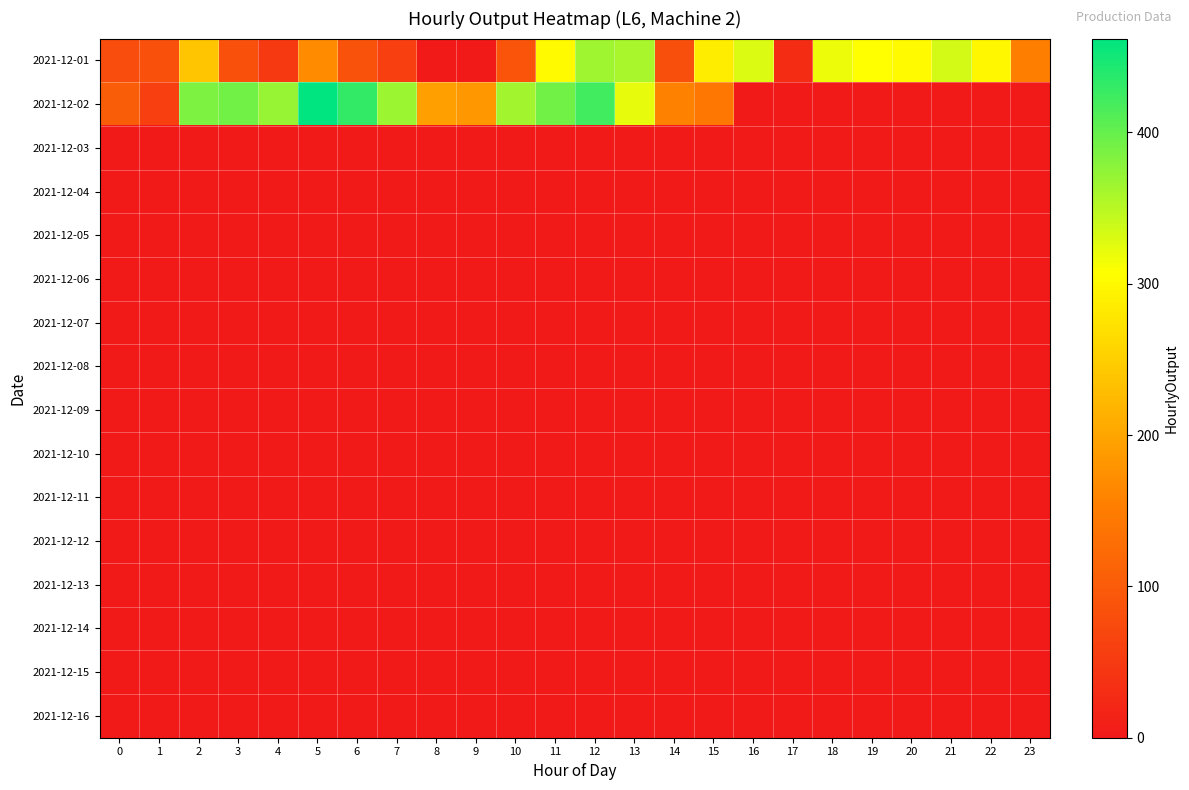

Which series has the largest total across all categories?

2021-12-02